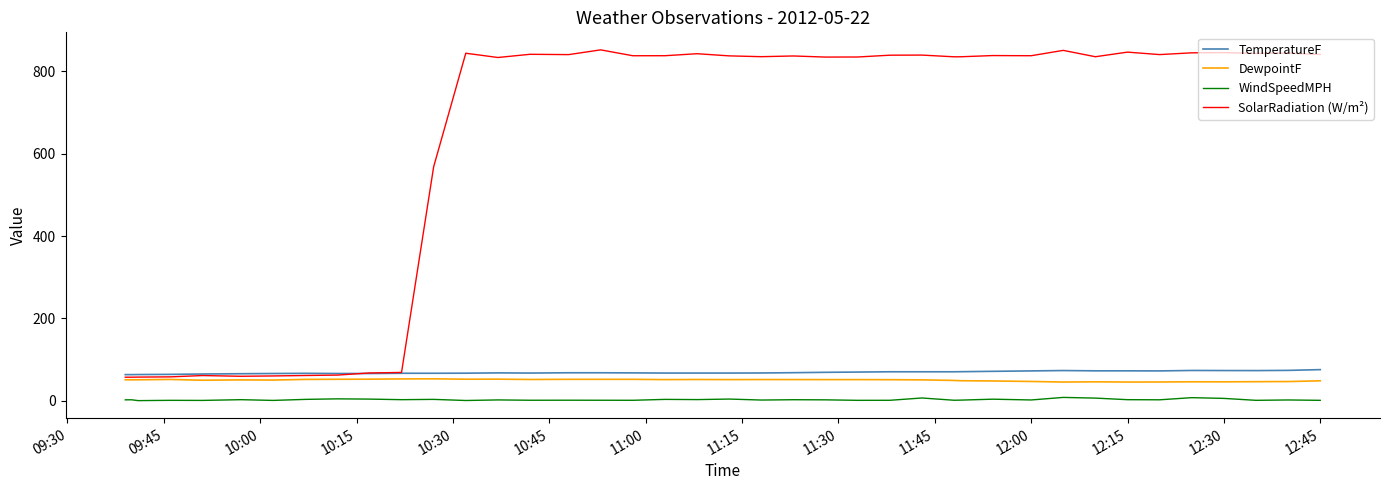

What is the greatest value displayed?

851.8